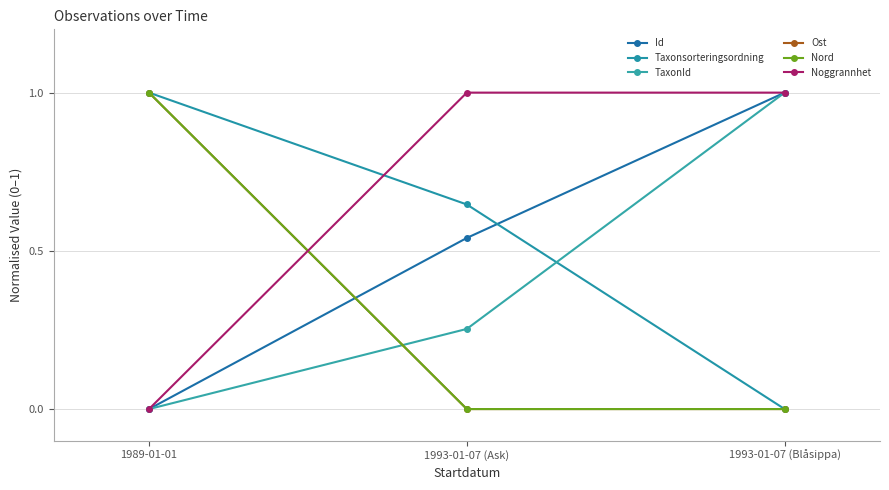

Reading right to left, what are all the values shown in this chart?

Id: 1.0	0.5	0.0
Taxonsorteringsordning: 0.0	0.6	1.0
TaxonId: 1.0	0.3	0.0
Ost: 0.0	0.0	1.0
Nord: 0.0	0.0	1.0
Noggrannhet: 1.0	1.0	0.0